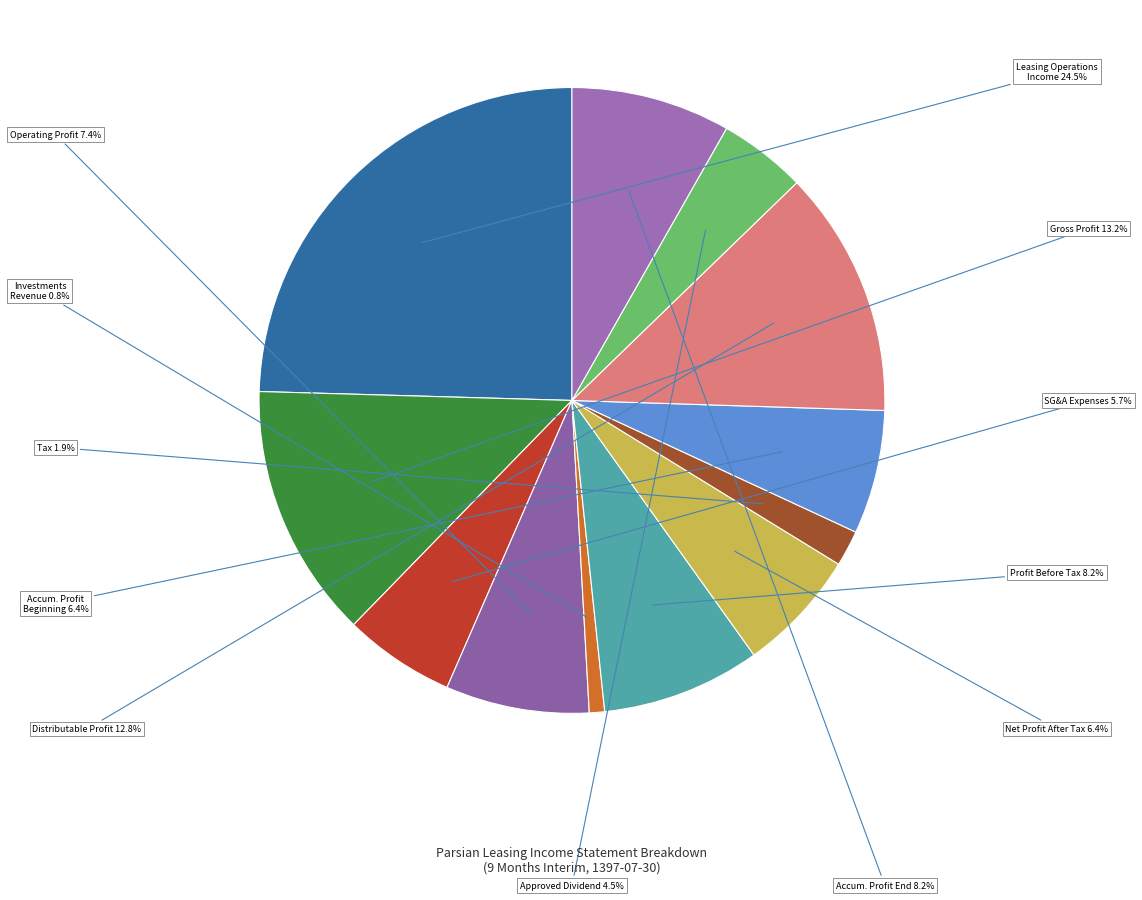

Which slice is the largest?

leasing_operations_income